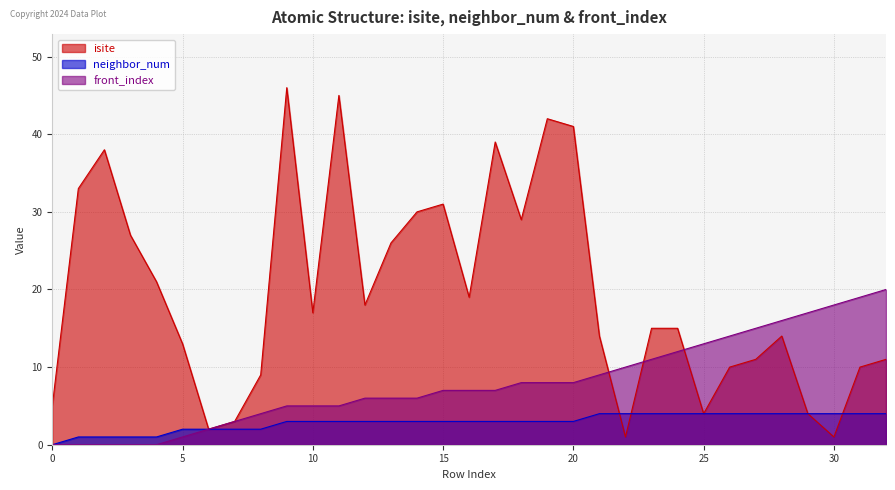

What is the value of the neighbor_num point at the 33rd from the left?

4